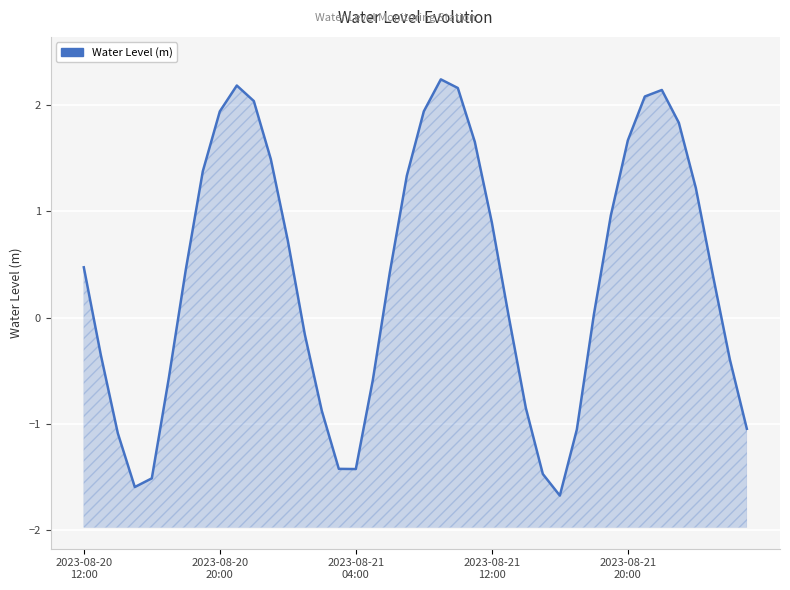

Rank the categories by value from lowest to highest.

28, 2023-08-21
12:00, 2023-08-21
20:00, 27, 16, 15, 2023-08-21
04:00, 29, 39, 14, 26, 17, 5, 38, 2023-08-20
20:00, 13, 25, 30, 37, 18, 6, 2023-08-20
12:00, 12, 24, 31, 36, 19, 7, 11, 23, 32, 35, 8, 20, 10, 33, 34, 22, 9, 21